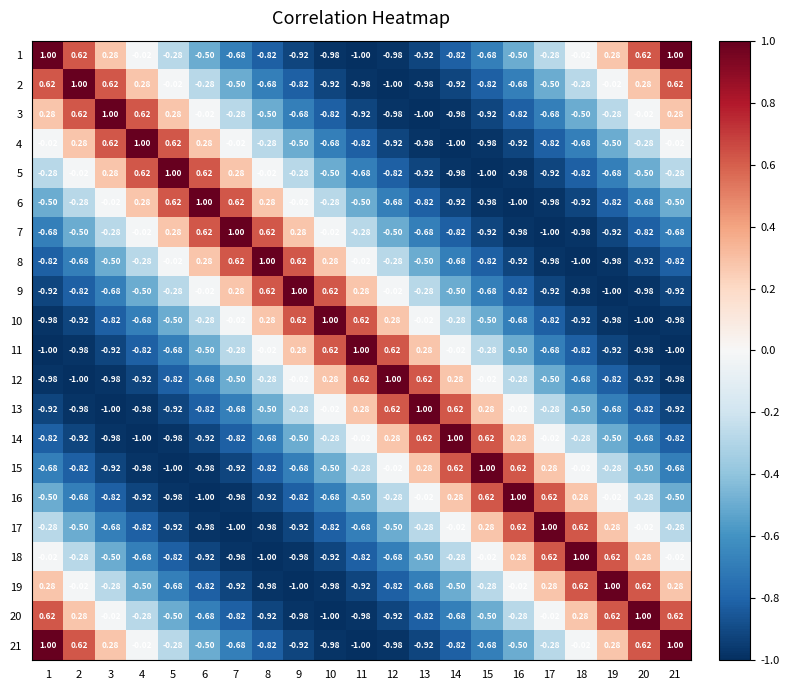

What is the total value across all series at 21?

-5.6